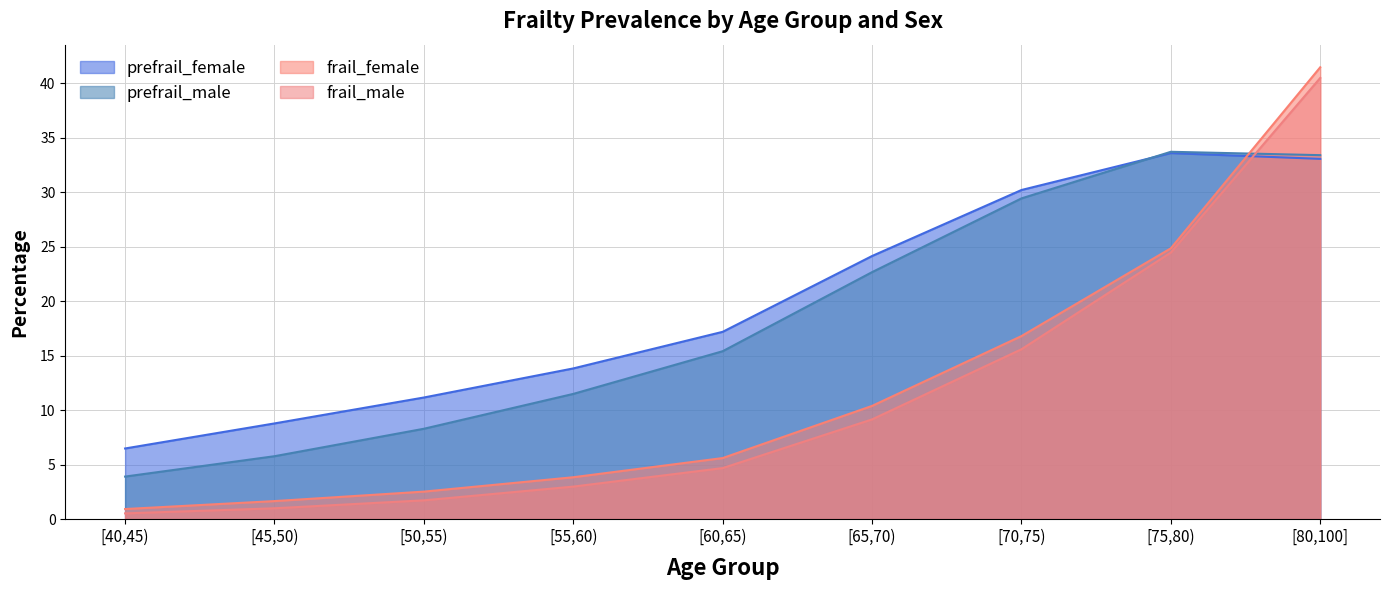

Is it true that frail_female equals 8.9 at [60,65)?

False